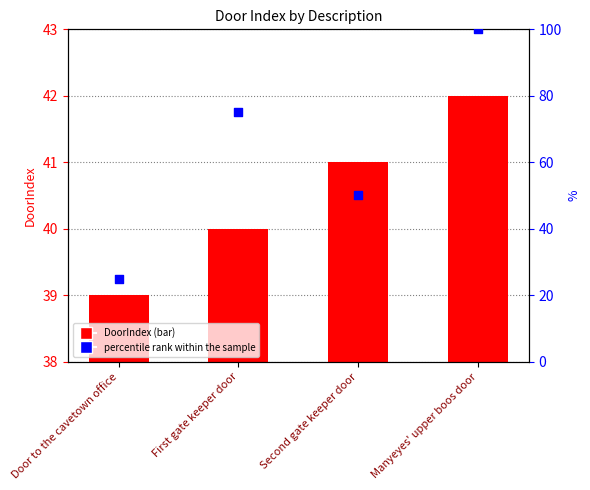

Which series has the largest total across all categories?

percentile rank within the sample